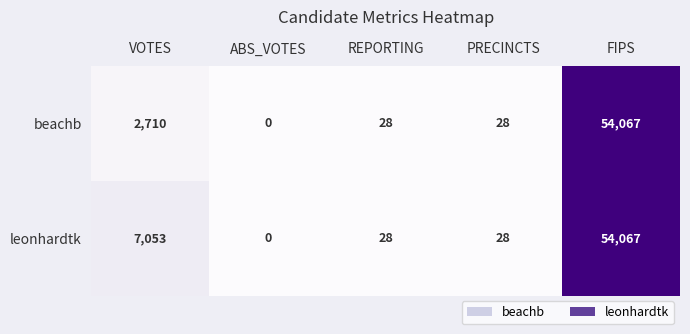

What is the difference between the second highest and minimum values in the leonhardtk series?

7053